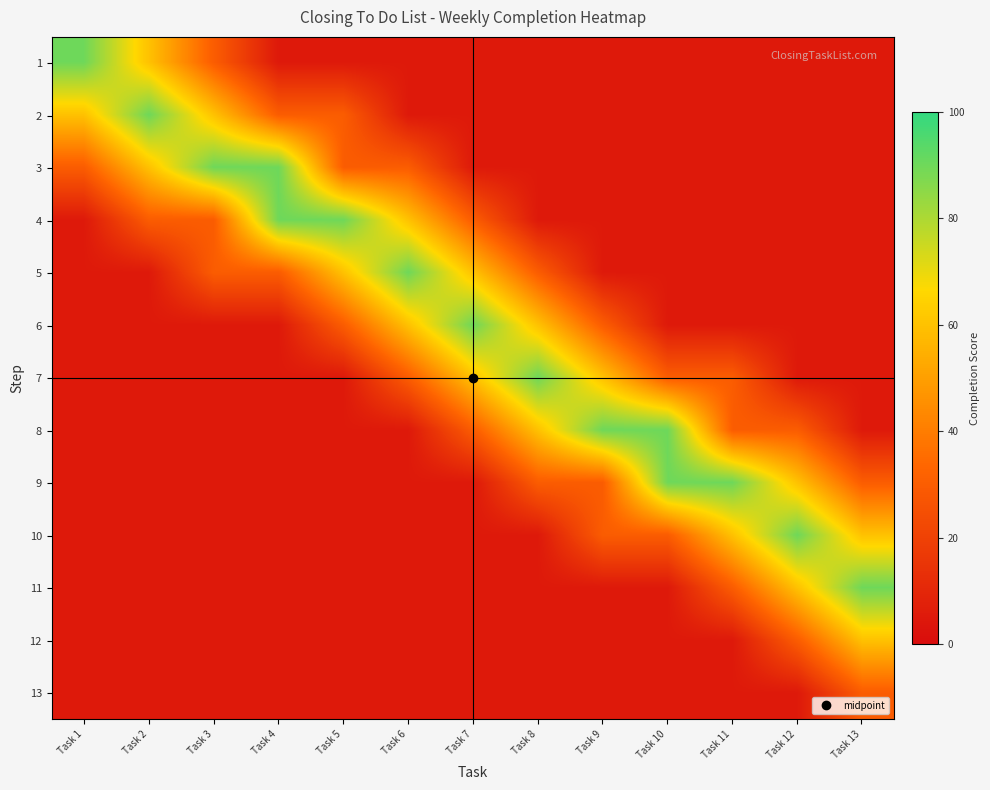

Reading left to right, list all the values displayed in this chart.

1: Task 1=90	Task 2=60	Task 3=30	Task 4=5	Task 5=5	Task 6=5	Task 7=5	Task 8=5	Task 9=5	Task 10=5	Task 11=5	Task 12=5	Task 13=5
2: Task 1=60	Task 2=90	Task 3=60	Task 4=30	Task 5=30	Task 6=5	Task 7=5	Task 8=5	Task 9=5	Task 10=5	Task 11=5	Task 12=5	Task 13=5
3: Task 1=30	Task 2=60	Task 3=90	Task 4=90	Task 5=30	Task 6=30	Task 7=5	Task 8=5	Task 9=5	Task 10=5	Task 11=5	Task 12=5	Task 13=5
4: Task 1=5	Task 2=30	Task 3=30	Task 4=90	Task 5=90	Task 6=60	Task 7=30	Task 8=5	Task 9=5	Task 10=5	Task 11=5	Task 12=5	Task 13=5
5: Task 1=5	Task 2=5	Task 3=30	Task 4=30	Task 5=60	Task 6=90	Task 7=60	Task 8=30	Task 9=5	Task 10=5	Task 11=5	Task 12=5	Task 13=5
6: Task 1=5	Task 2=5	Task 3=5	Task 4=5	Task 5=30	Task 6=60	Task 7=90	Task 8=60	Task 9=30	Task 10=5	Task 11=5	Task 12=5	Task 13=5
7: Task 1=5	Task 2=5	Task 3=5	Task 4=5	Task 5=5	Task 6=30	Task 7=60	Task 8=90	Task 9=60	Task 10=30	Task 11=30	Task 12=5	Task 13=5
8: Task 1=5	Task 2=5	Task 3=5	Task 4=5	Task 5=5	Task 6=5	Task 7=30	Task 8=60	Task 9=90	Task 10=90	Task 11=30	Task 12=30	Task 13=5
9: Task 1=5	Task 2=5	Task 3=5	Task 4=5	Task 5=5	Task 6=5	Task 7=5	Task 8=30	Task 9=30	Task 10=90	Task 11=90	Task 12=60	Task 13=30
10: Task 1=5	Task 2=5	Task 3=5	Task 4=5	Task 5=5	Task 6=5	Task 7=5	Task 8=5	Task 9=30	Task 10=30	Task 11=60	Task 12=90	Task 13=60
11: Task 1=5	Task 2=5	Task 3=5	Task 4=5	Task 5=5	Task 6=5	Task 7=5	Task 8=5	Task 9=5	Task 10=5	Task 11=30	Task 12=60	Task 13=90
12: Task 1=5	Task 2=5	Task 3=5	Task 4=5	Task 5=5	Task 6=5	Task 7=5	Task 8=5	Task 9=5	Task 10=5	Task 11=5	Task 12=30	Task 13=60
13: Task 1=5	Task 2=5	Task 3=5	Task 4=5	Task 5=5	Task 6=5	Task 7=5	Task 8=5	Task 9=5	Task 10=5	Task 11=5	Task 12=5	Task 13=30